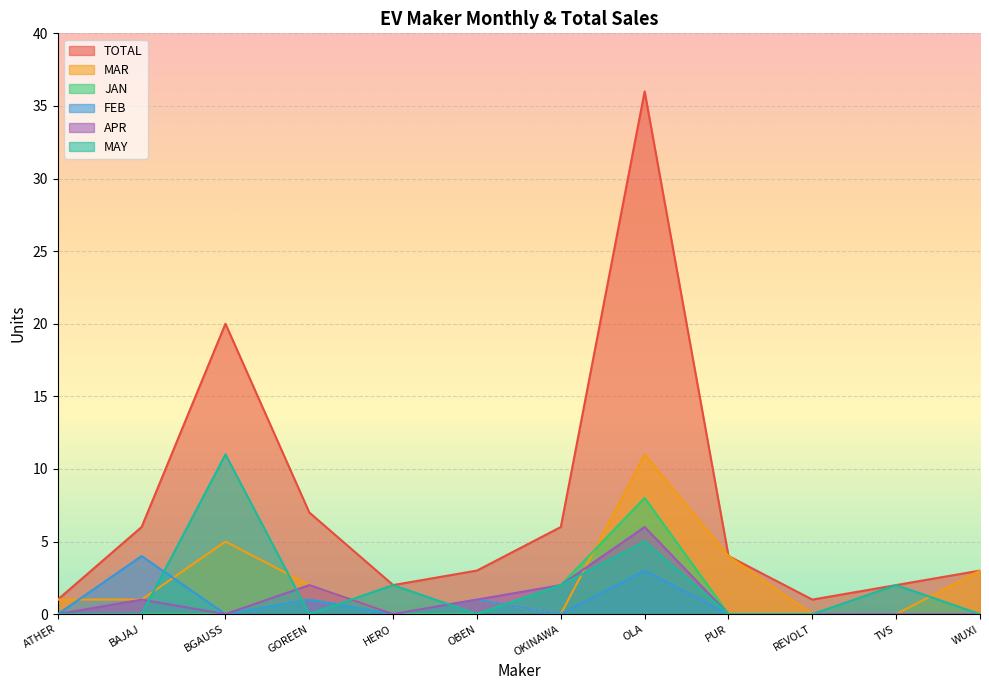

What is the average value of the APR series?

1